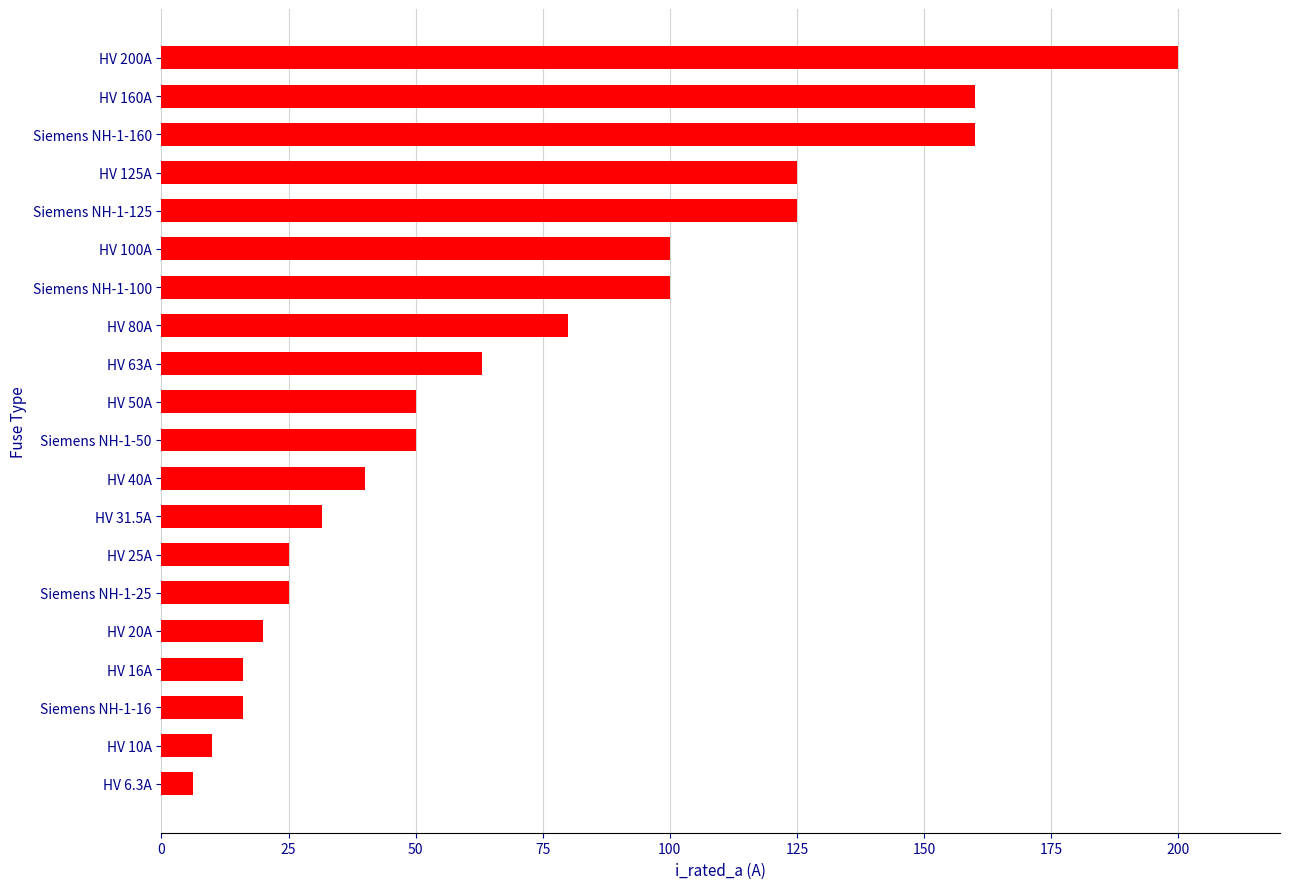

Reading top to bottom, extract all data points from this chart.

HV 200A=200.0	HV 160A=160.0	Siemens NH-1-160=160.0	HV 125A=125.0	Siemens NH-1-125=125.0	HV 100A=100.0	Siemens NH-1-100=100.0	HV 80A=80.0	HV 63A=63.0	HV 50A=50.0	Siemens NH-1-50=50.0	HV 40A=40.0	HV 31.5A=31.5	HV 25A=25.0	Siemens NH-1-25=25.0	HV 20A=20.0	HV 16A=16.0	Siemens NH-1-16=16.0	HV 10A=10.0	HV 6.3A=6.3